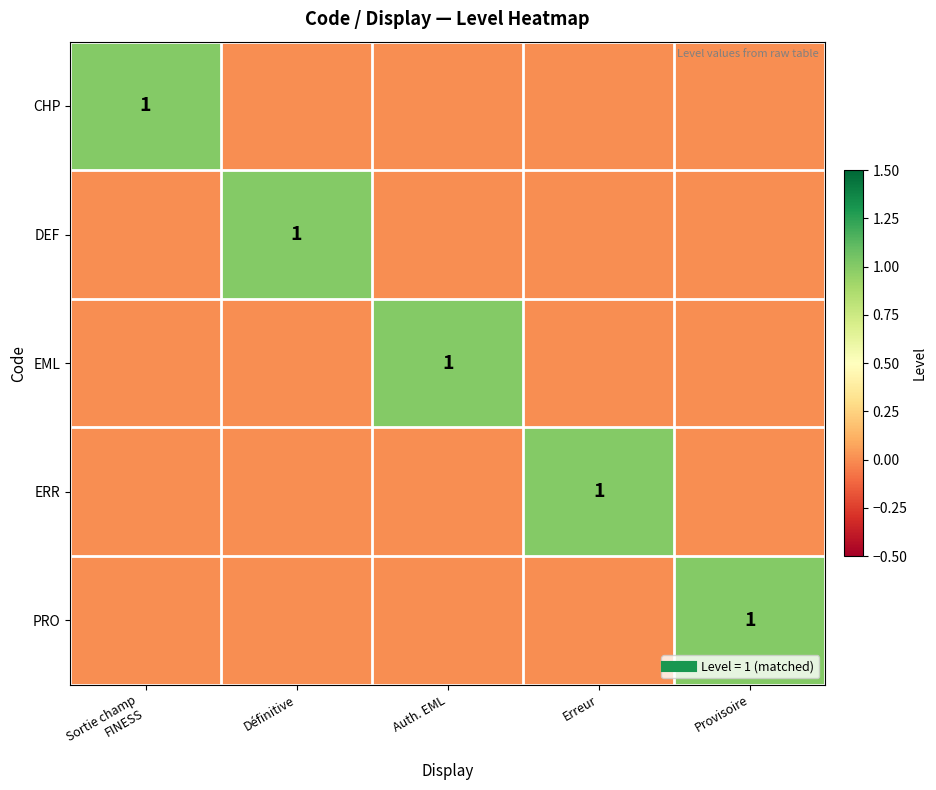

What is the maximum value for ERR?

1